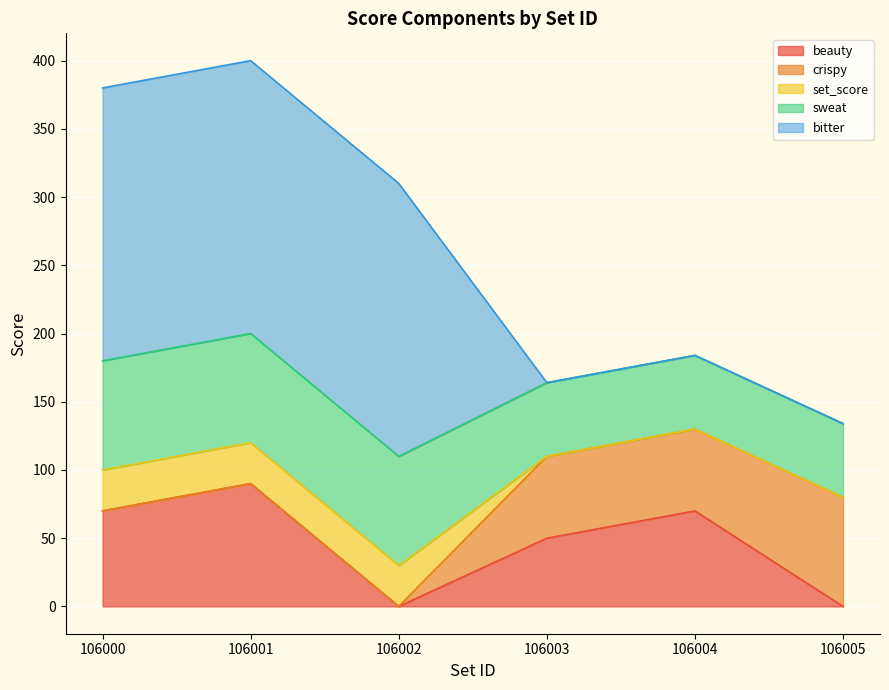

True or false: bitter and set_score cross at least once.

False